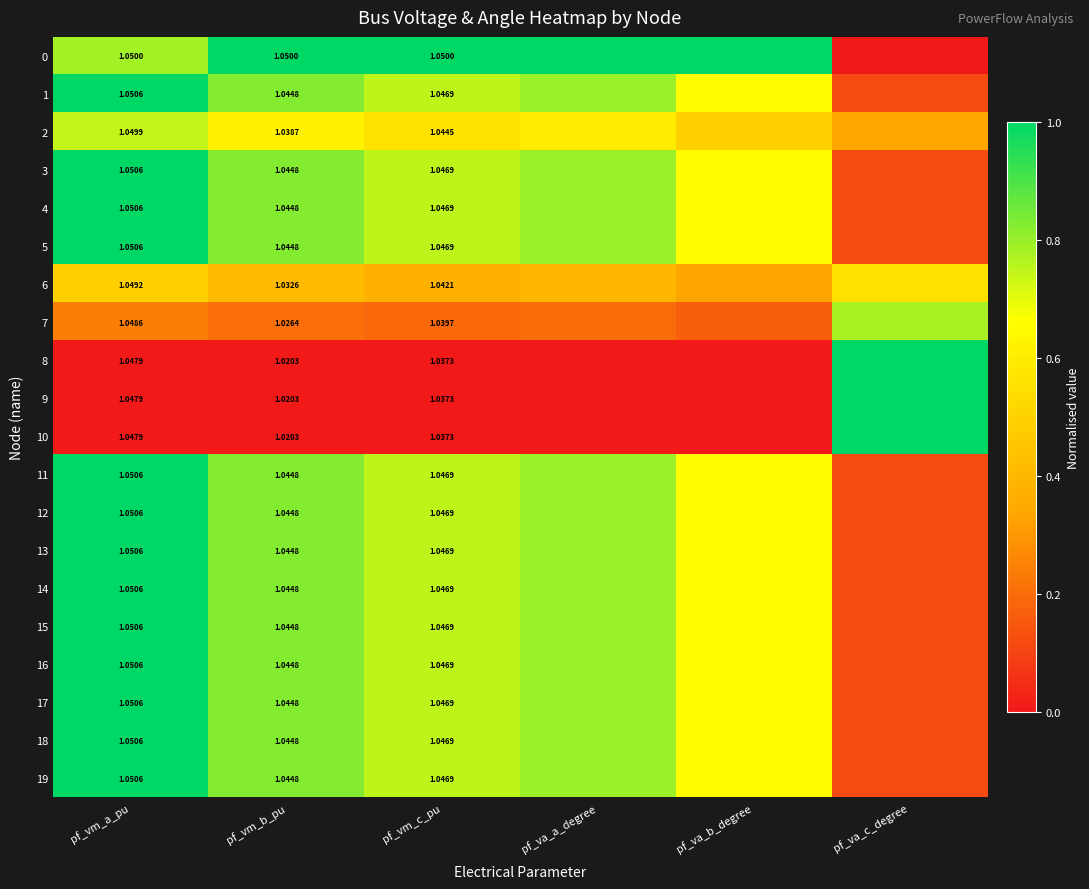

Is the value of 13 at pf_vm_a_pu greater than the value of 3 at pf_vm_b_pu?

Yes